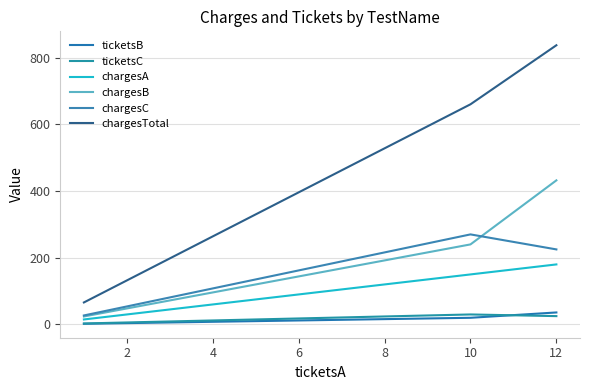

Does the chart have visible grid lines?

Yes